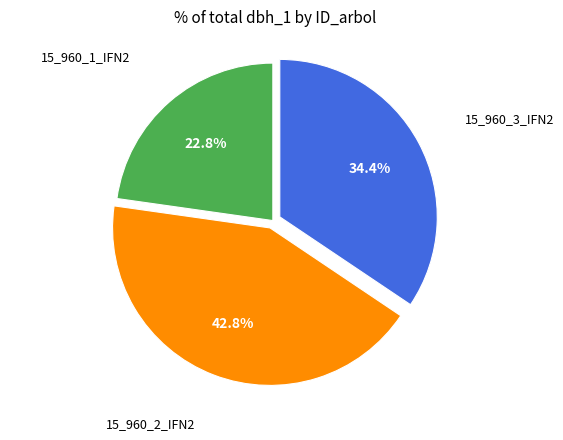

Which category has the biggest portion of the pie?

15_960_2_IFN2